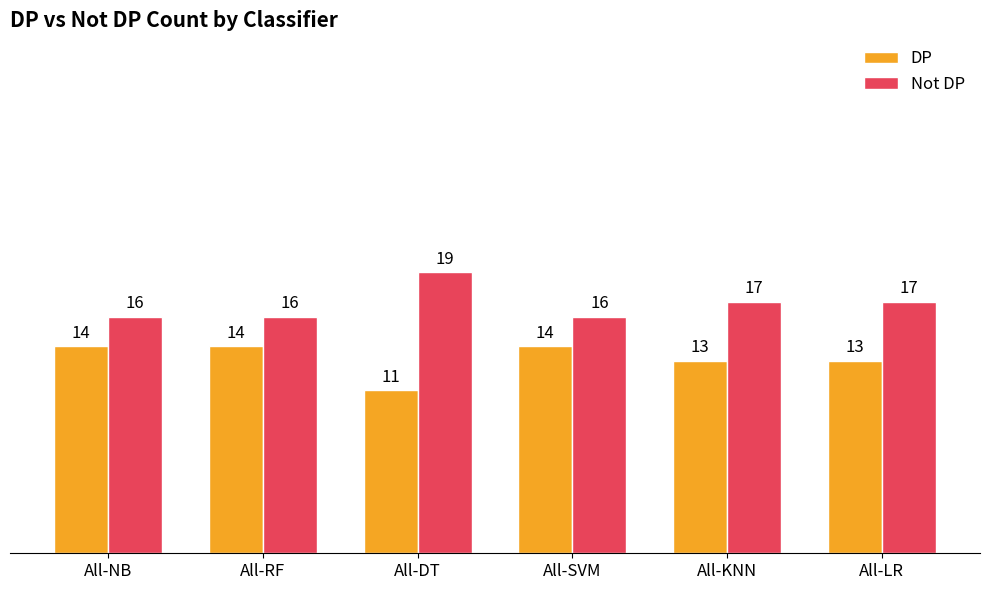

At which category does the chart reach its minimum across all series?

All-DT